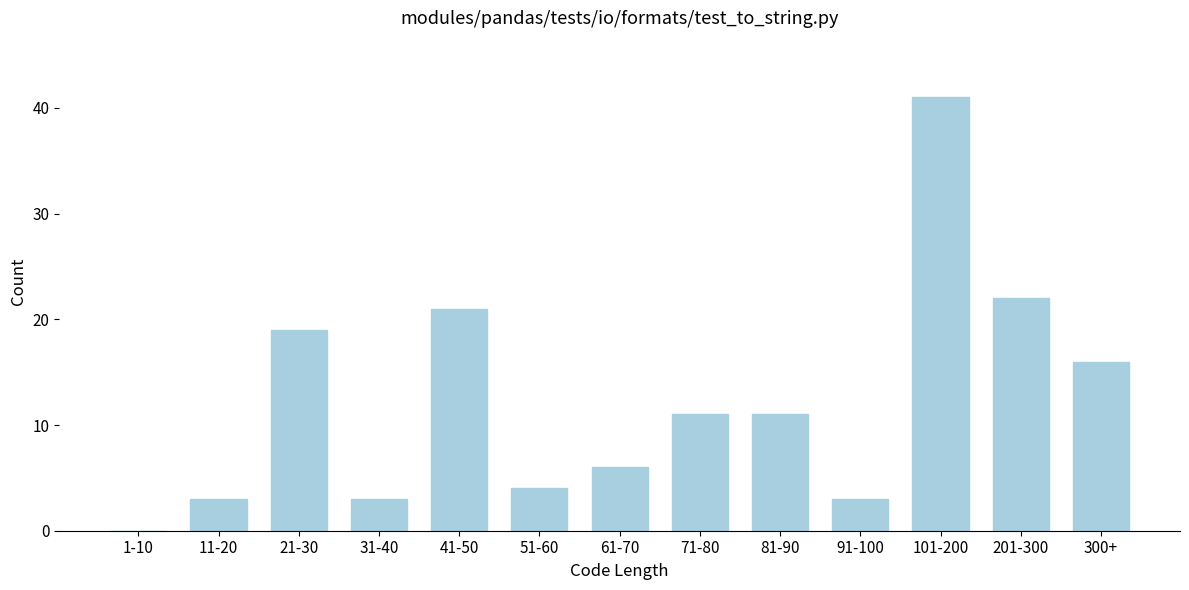

Reading right to left, extract all data points from this chart.

300+=16	201-300=22	101-200=41	91-100=3	81-90=11	71-80=11	61-70=6	51-60=4	41-50=21	31-40=3	21-30=19	11-20=3	1-10=0